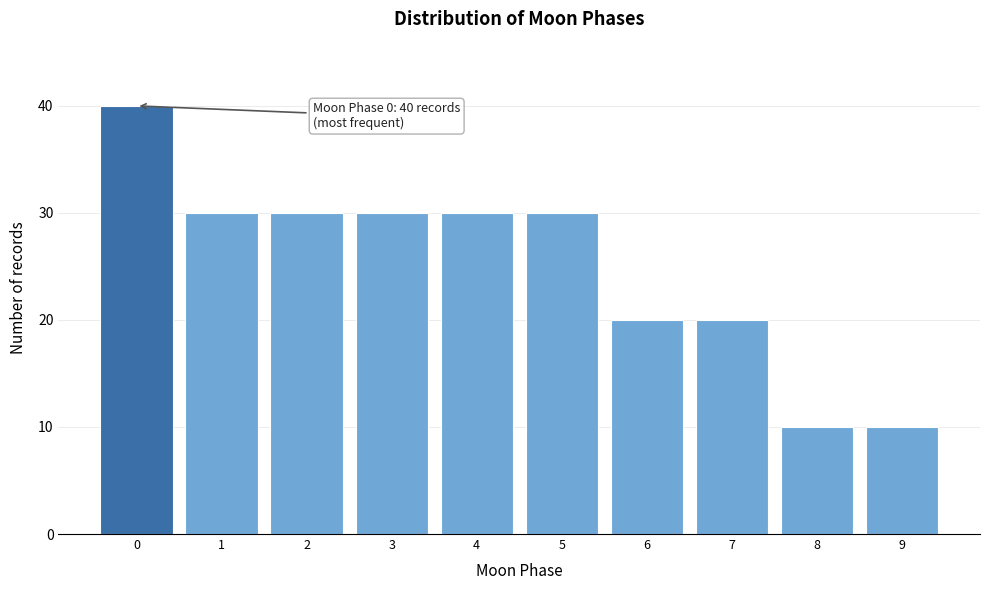

Reading left to right, extract all data points from this chart.

0=40	1=30	2=30	3=30	4=30	5=30	6=20	7=20	8=10	9=10